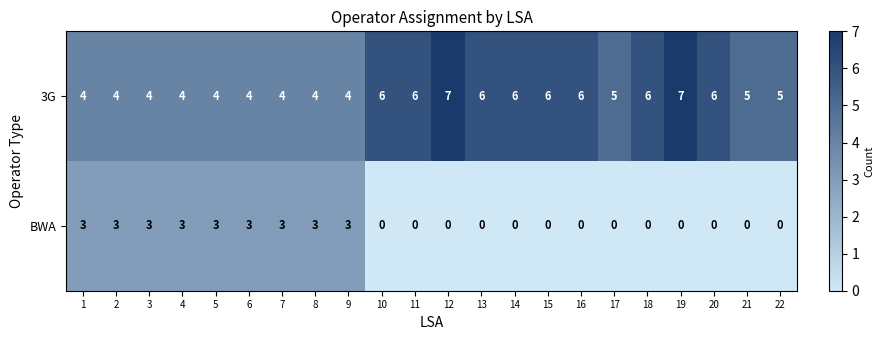

List the series in order of their peak value, highest first.

3G, BWA